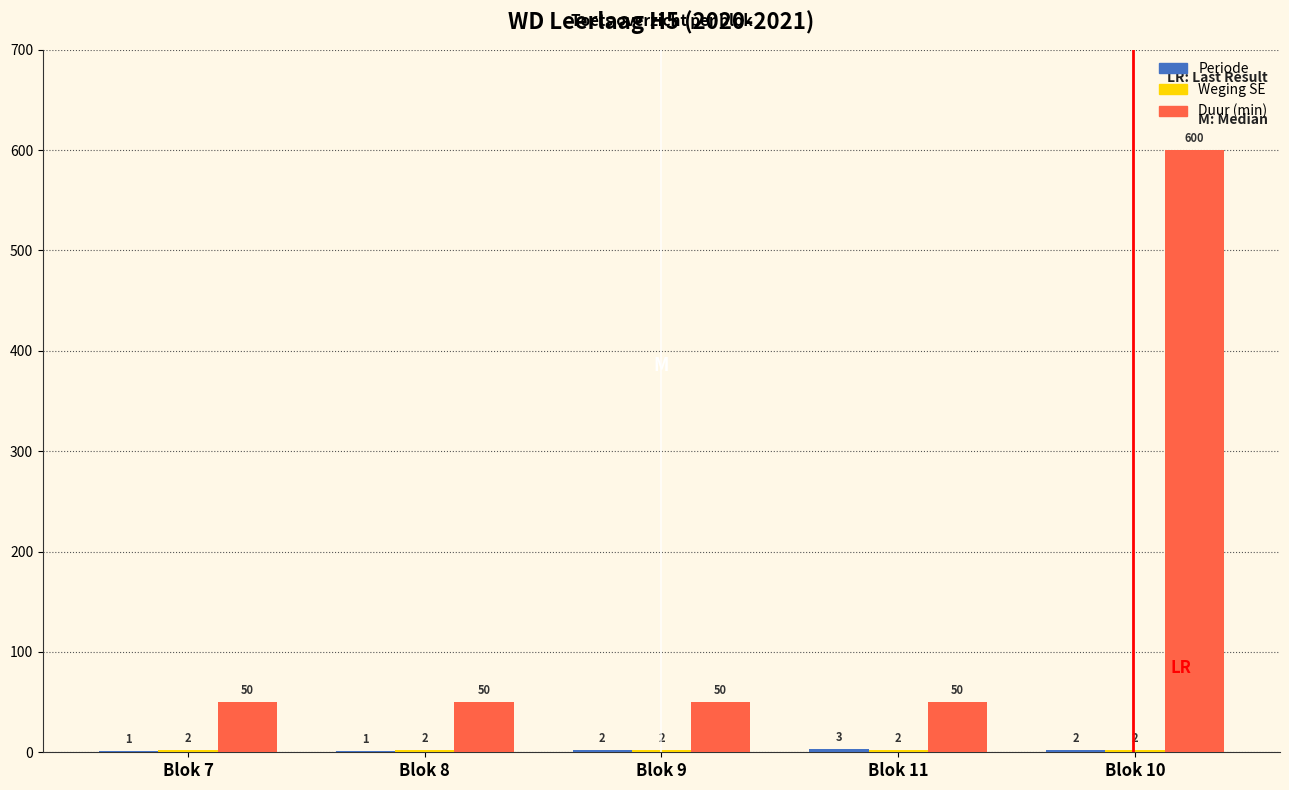

What is the greatest value displayed?

600